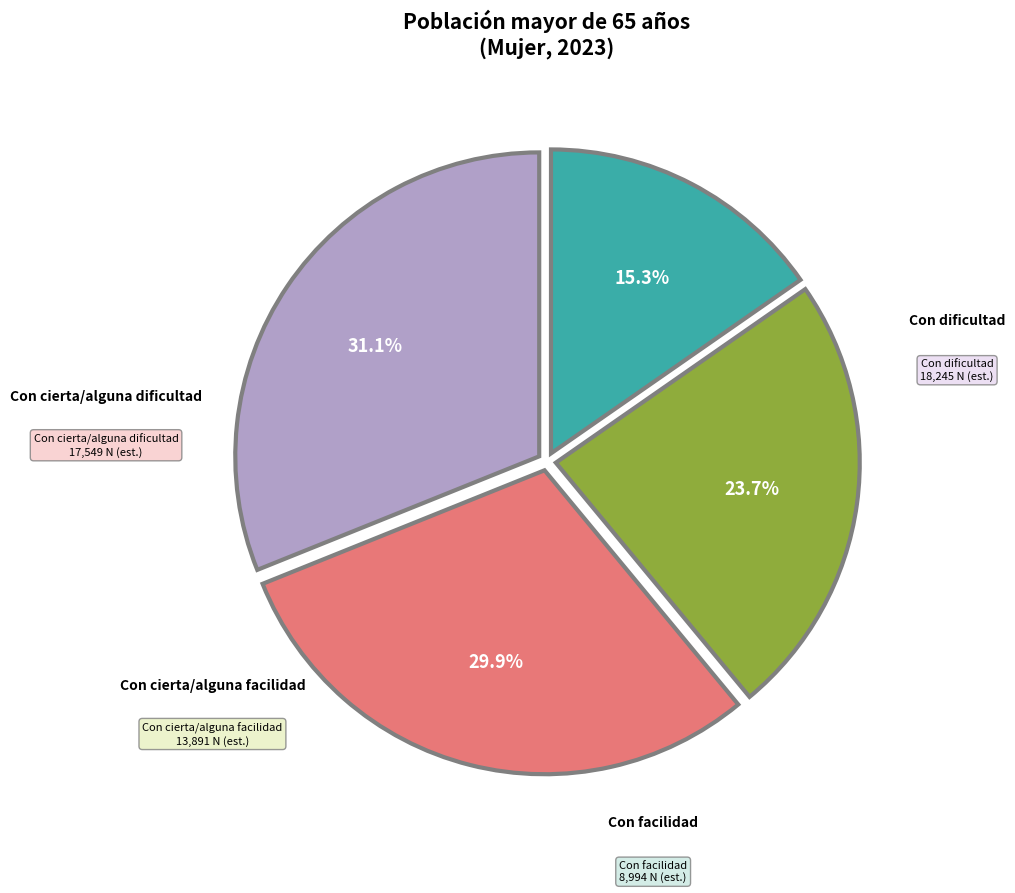

Is there a majority slice in this chart?

No